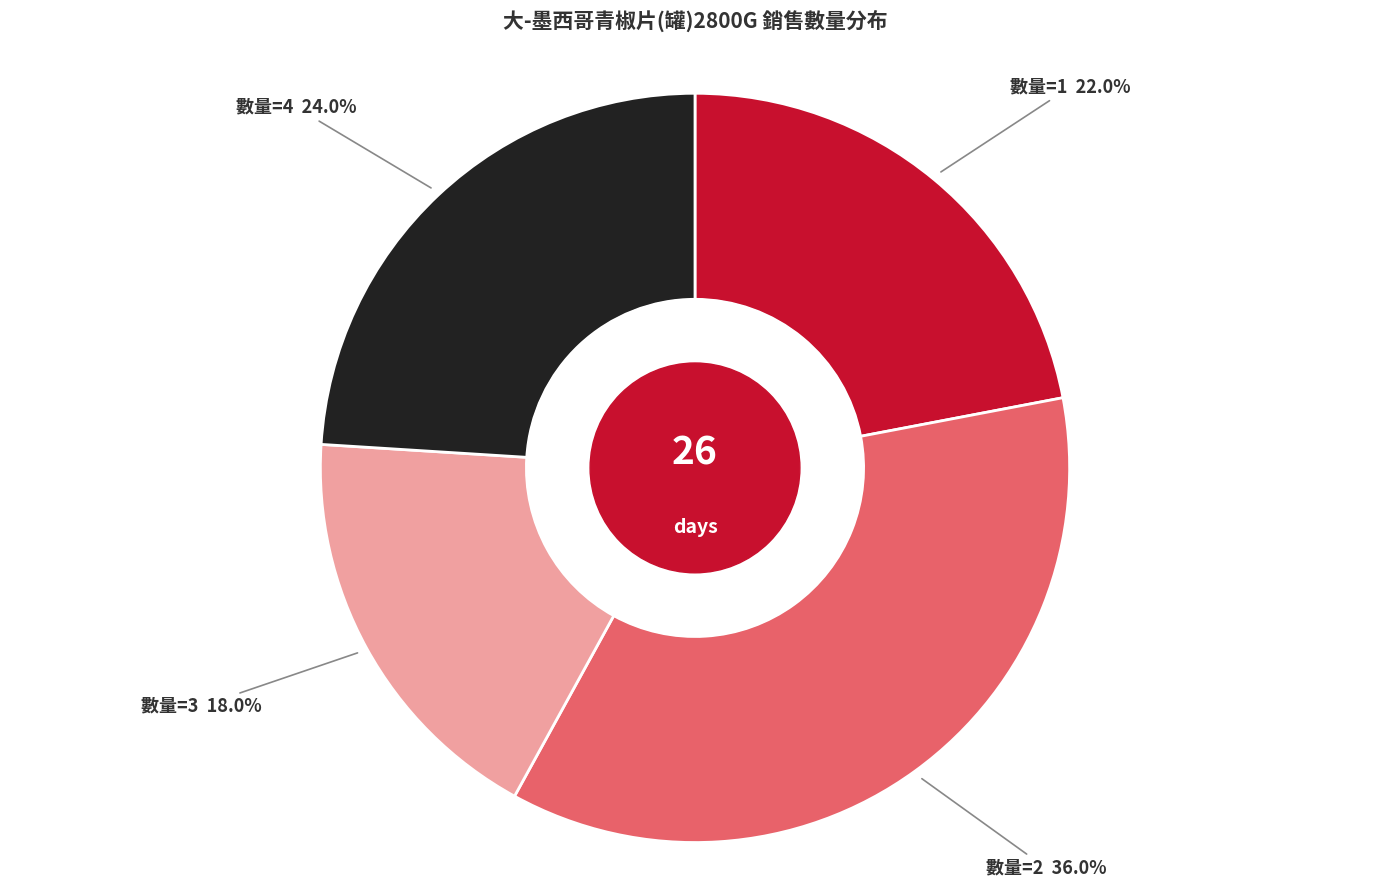

Does any single category account for the majority?

No